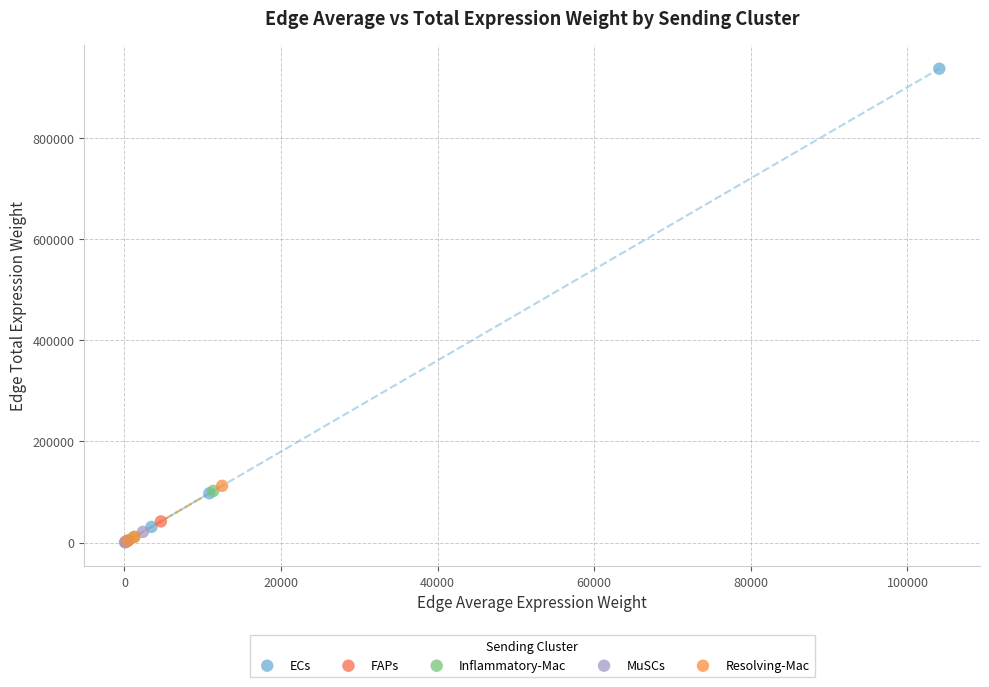

Which series has the widest spread of Y values?

ECs